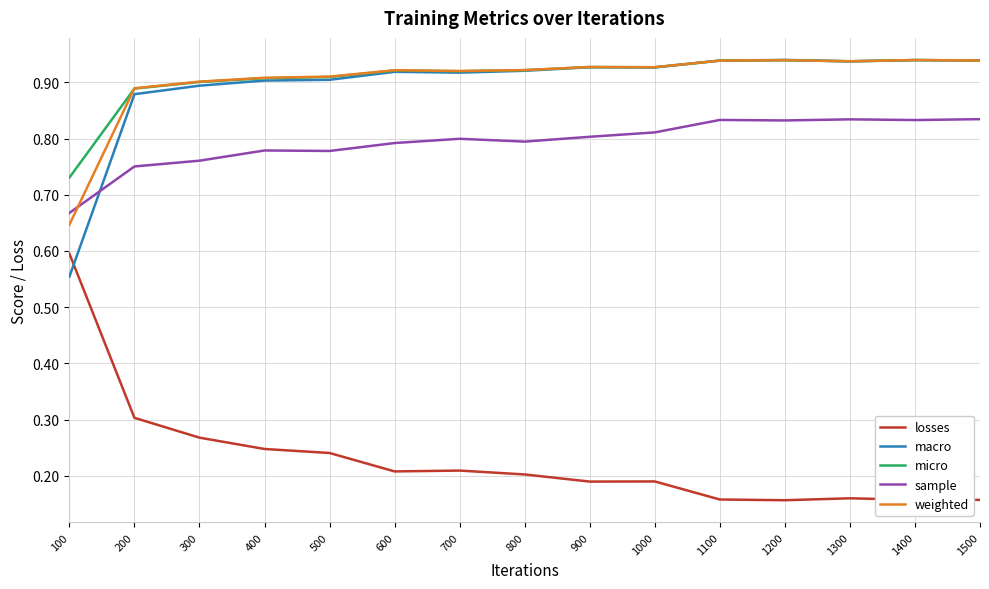

Is the value of micro at 200 greater than the value of macro at 1500?

No